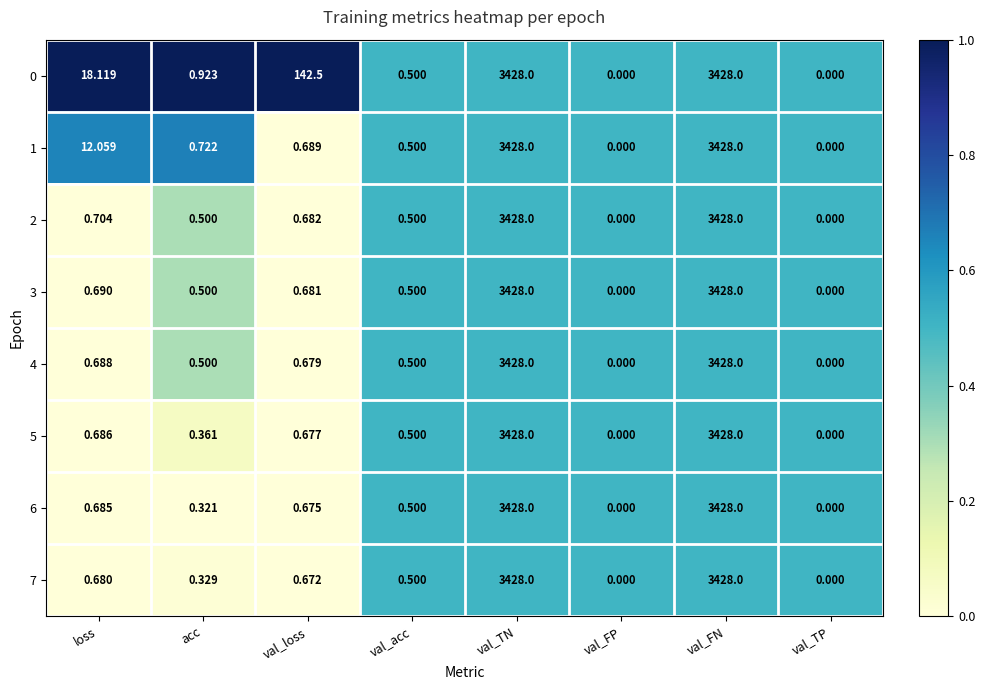

At which label is 6 closest to 1714?

loss